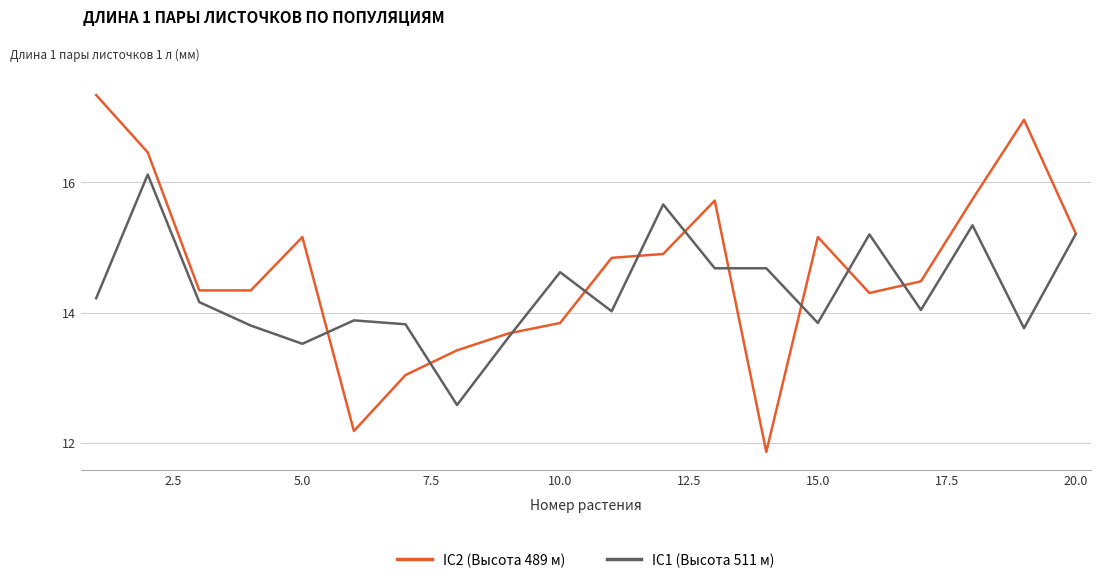

Which series has the largest total across all categories?

IC2 (Высота 489 м)